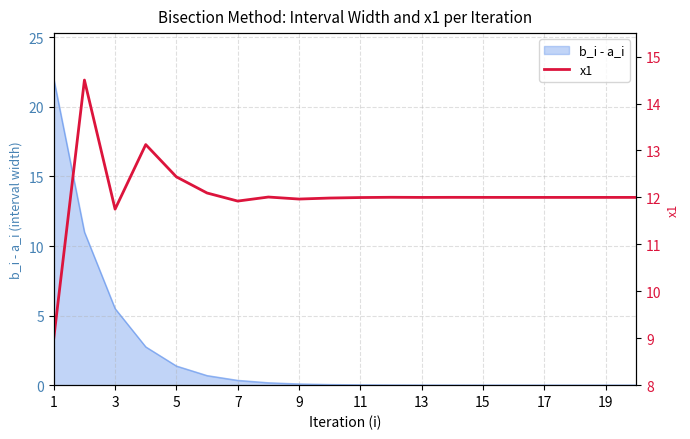

What is the maximum value for b_i - a_i?

22.0